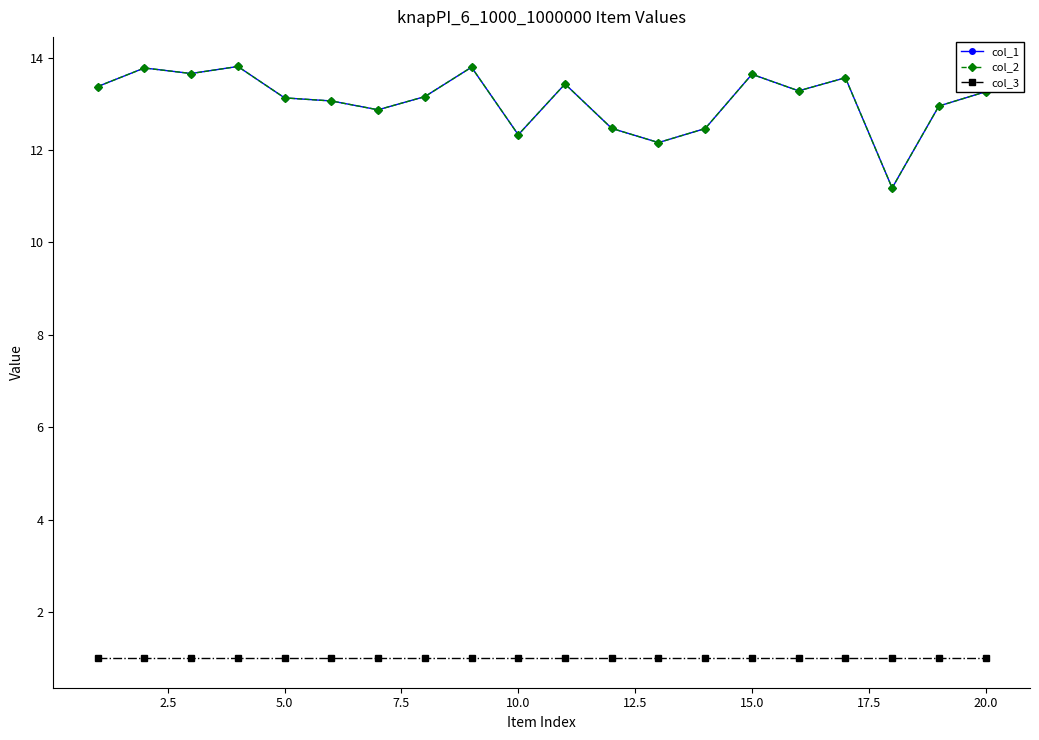

Is this an area chart (filled region under the line)?

No